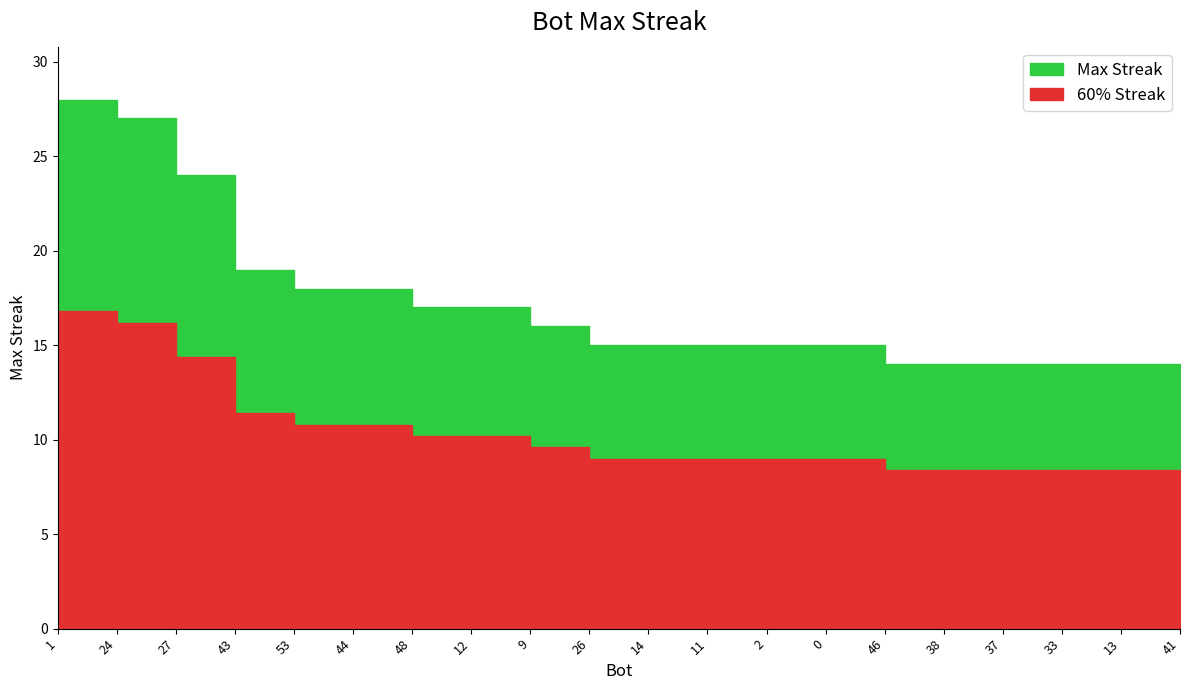

Which has a higher value, 24 or 11?

24